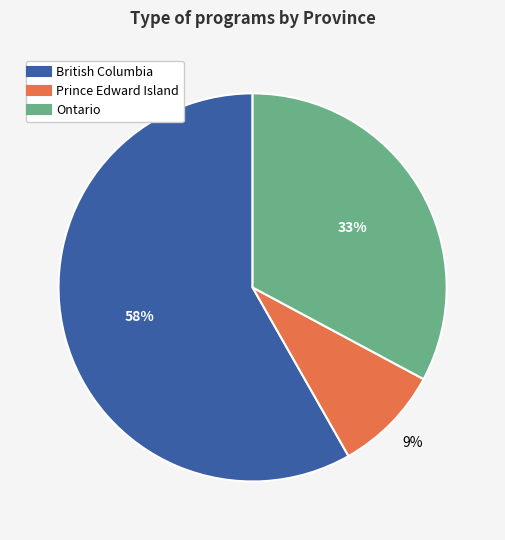

Is there a majority slice in this chart?

Yes